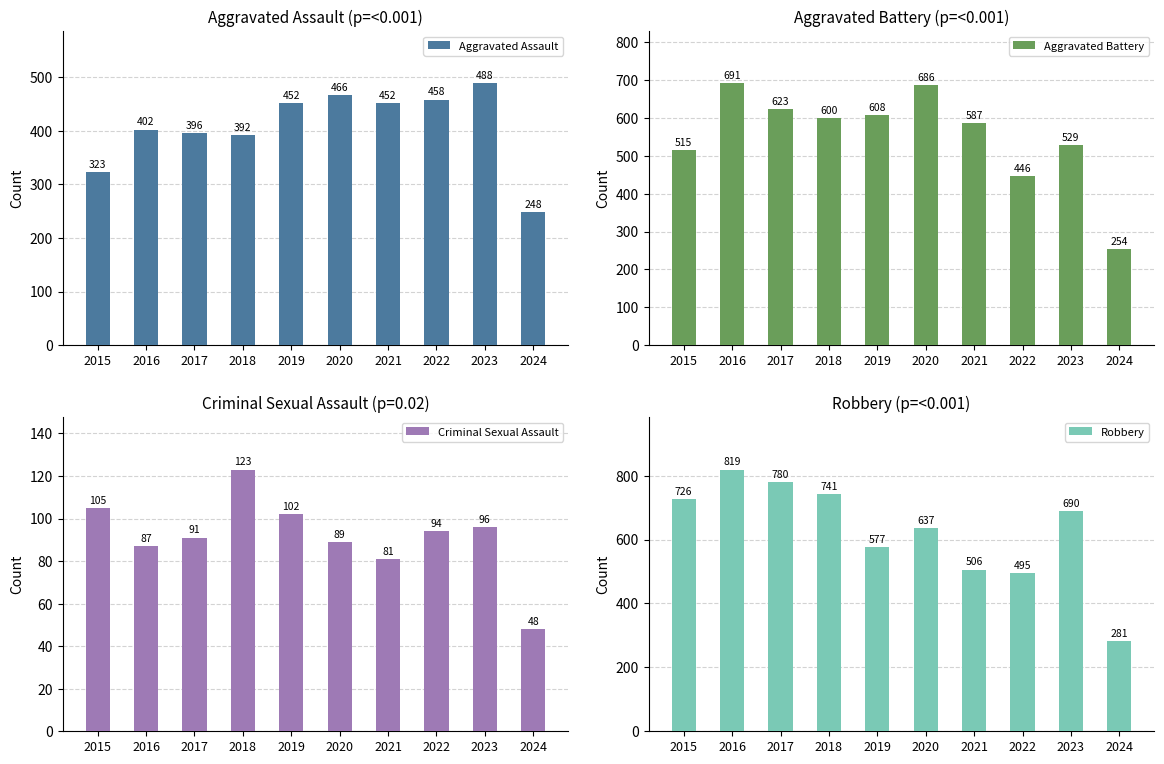

Which series changed the most between 2019 and 2021?

Robbery